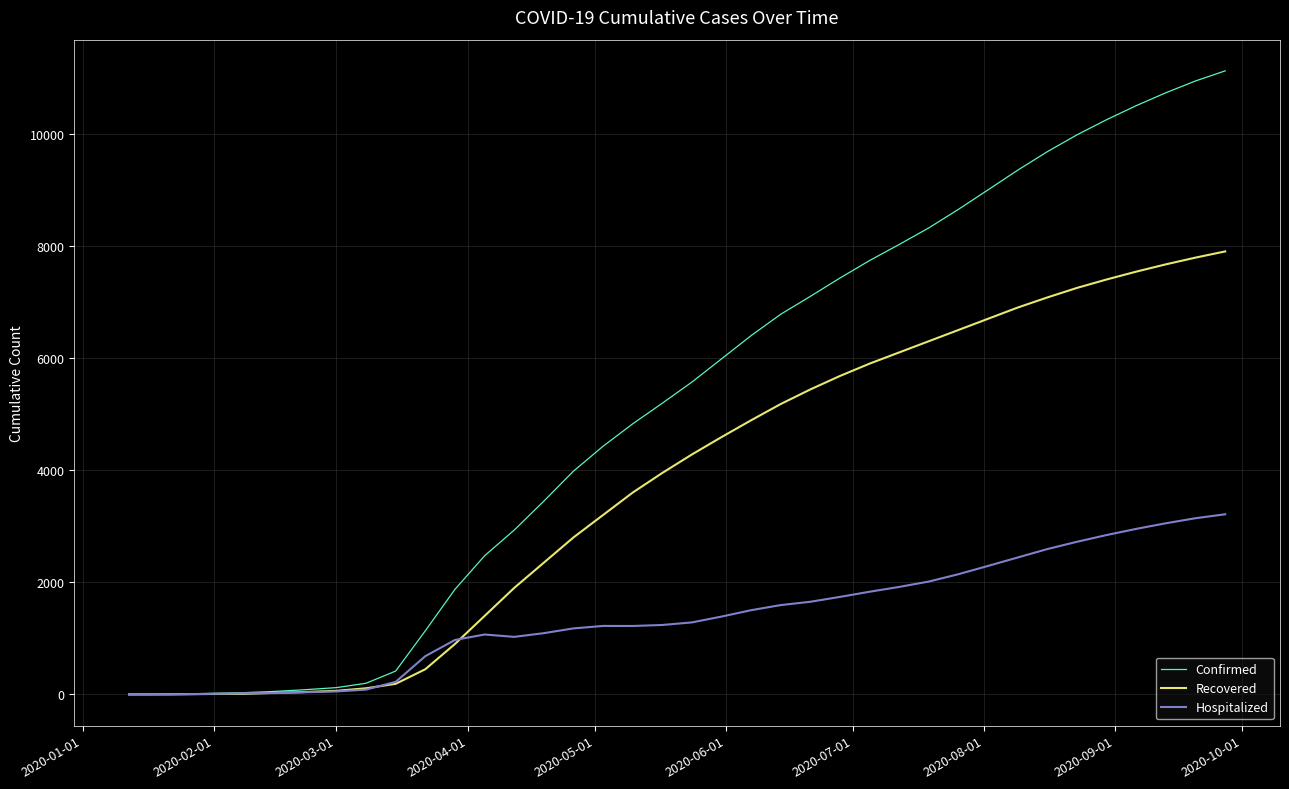

Which series has the widest spread of values?

Confirmed